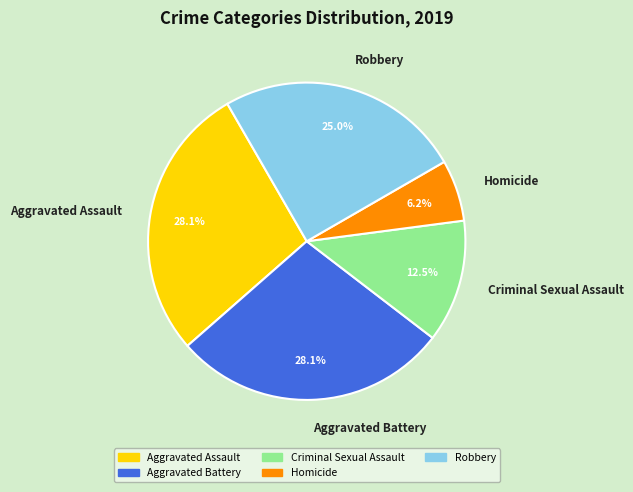

Is the sum of Aggravated Battery and Criminal Sexual Assault greater than half?

No